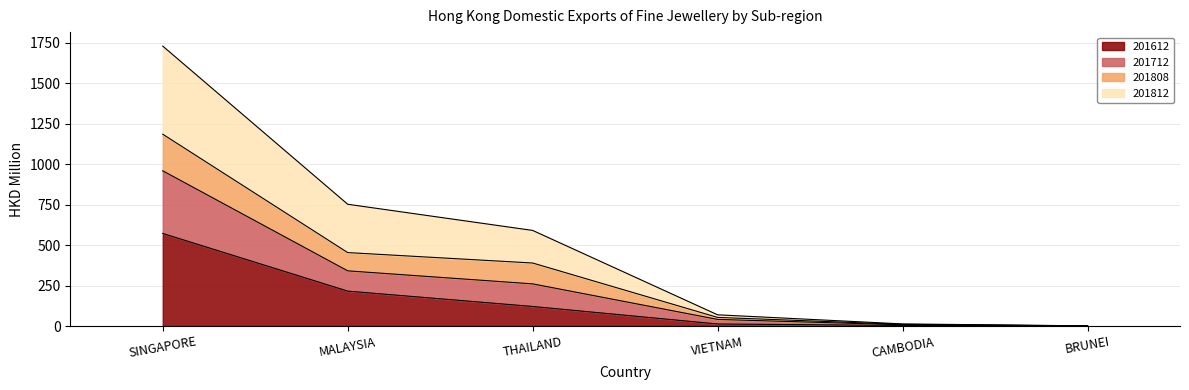

What is the total value across all series at THAILAND?

590.0